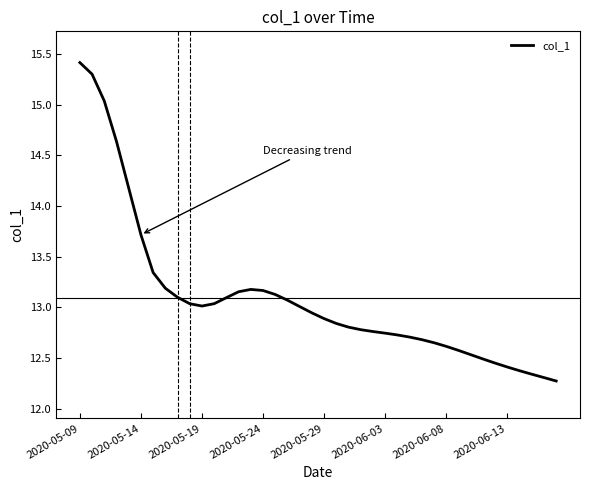

What is the greatest value displayed?

15.4